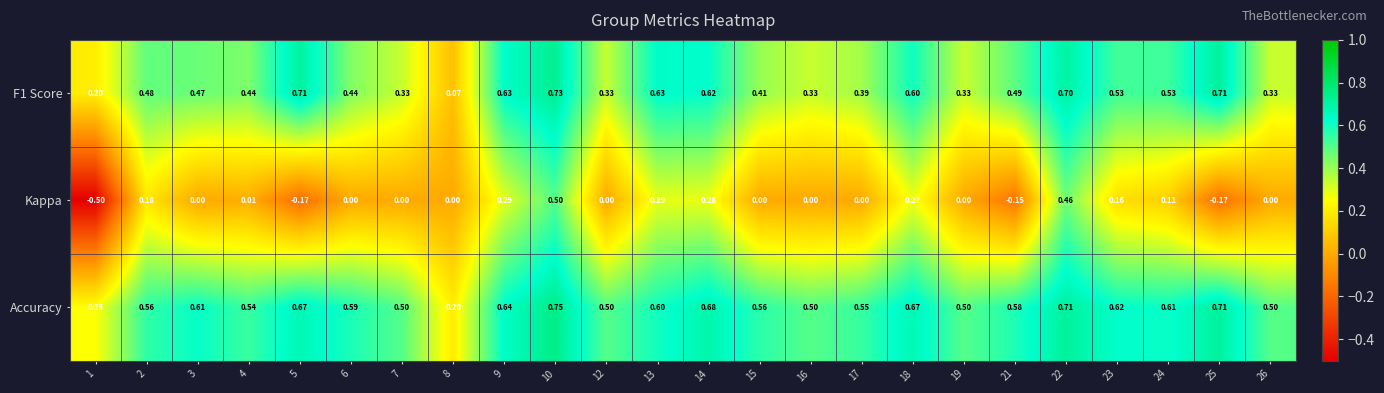

Which series has the widest spread of values?

Kappa